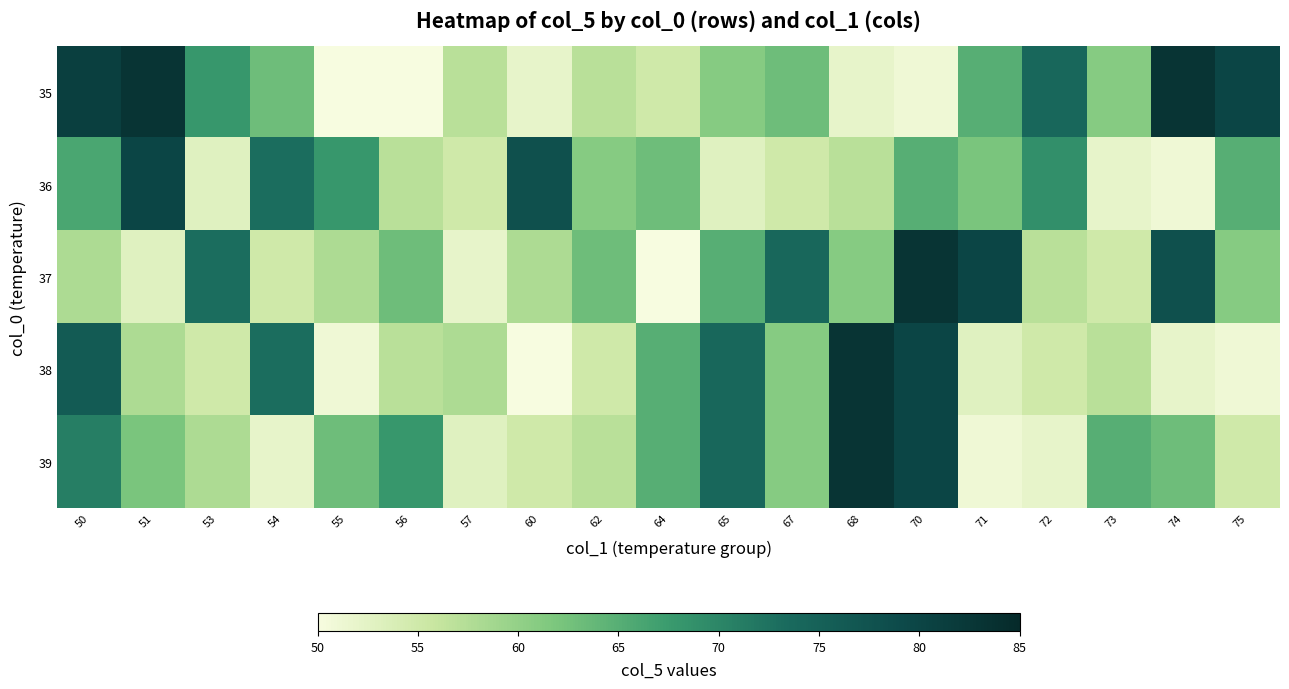

At which category does the chart reach its minimum across all series?

55